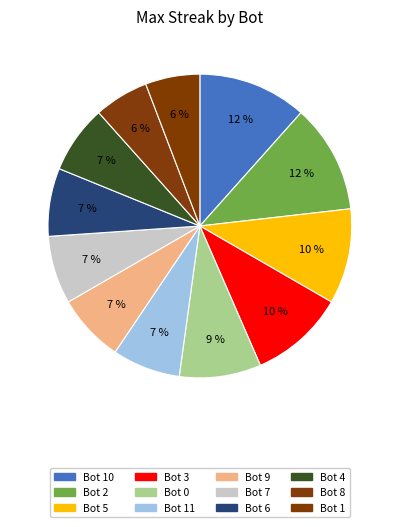

Which has a higher value, Bot 10 or Bot 4?

Bot 10